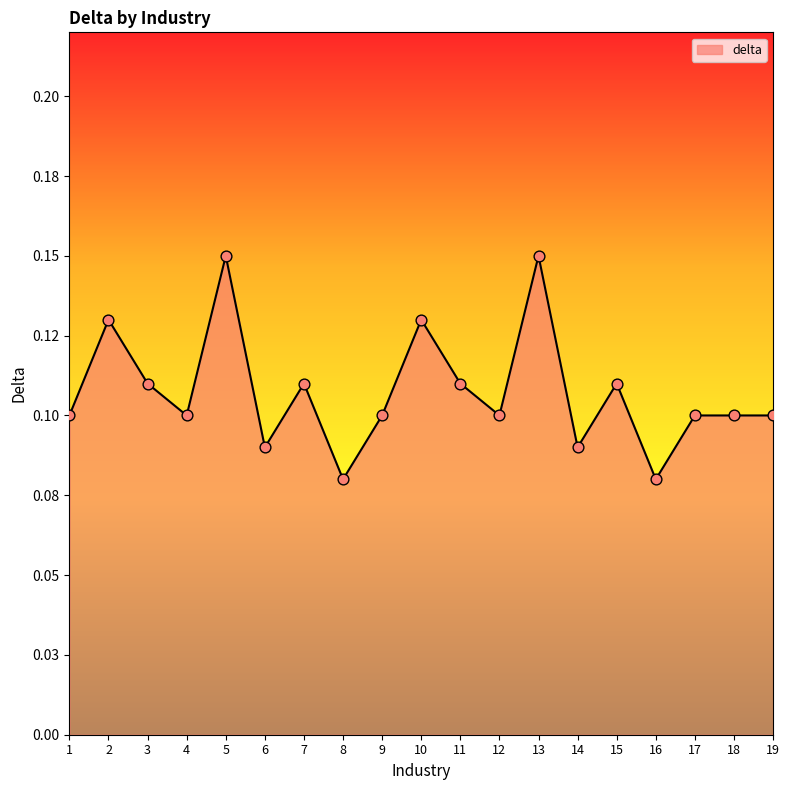

Between 18 and 1, which is larger?

18